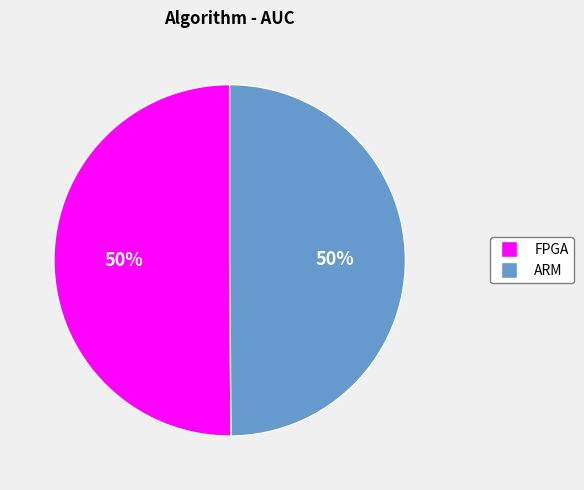

How many segments does this pie chart have?

2